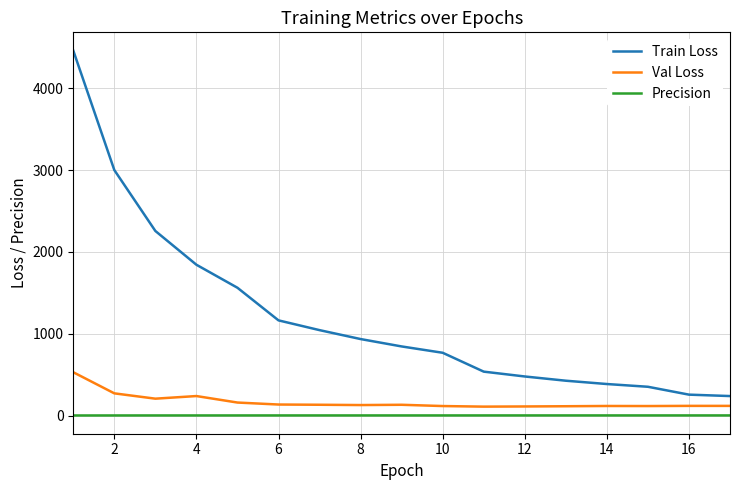

Which series has the largest total across all categories?

Train Loss